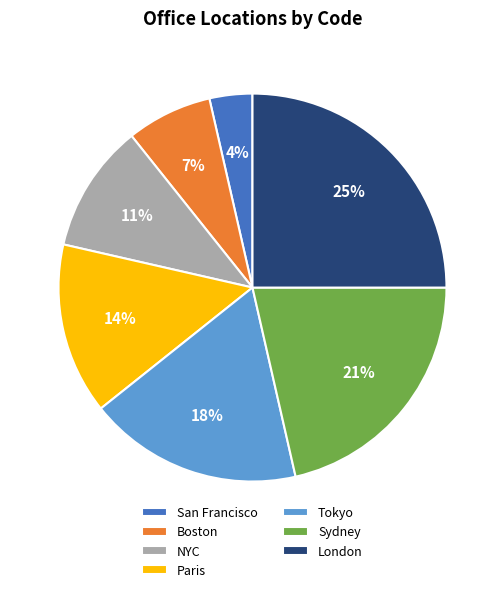

To the nearest percent, what is the average slice percentage?

14%